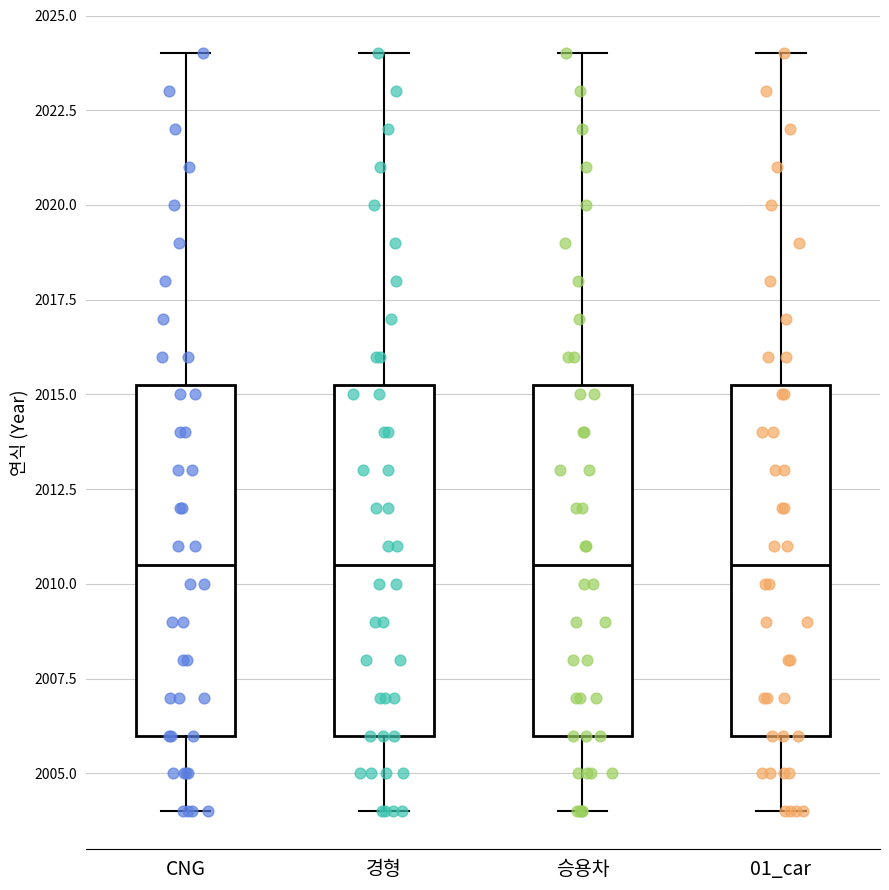

Reading left to right, read every box against the y-axis: the position of its median line, the range the box covers, and the ends of its whiskers. The values are not printed on the chart, so give them approximately, as read against the axis.

CNG: median 2010.5, box 2006.0 to 2015.5, whiskers 2004.0 to 2024.0
경형: median 2010.5, box 2006.0 to 2015.5, whiskers 2004.0 to 2024.0
승용차: median 2010.5, box 2006.0 to 2015.5, whiskers 2004.0 to 2024.0
01_car: median 2010.5, box 2006.0 to 2015.5, whiskers 2004.0 to 2024.0